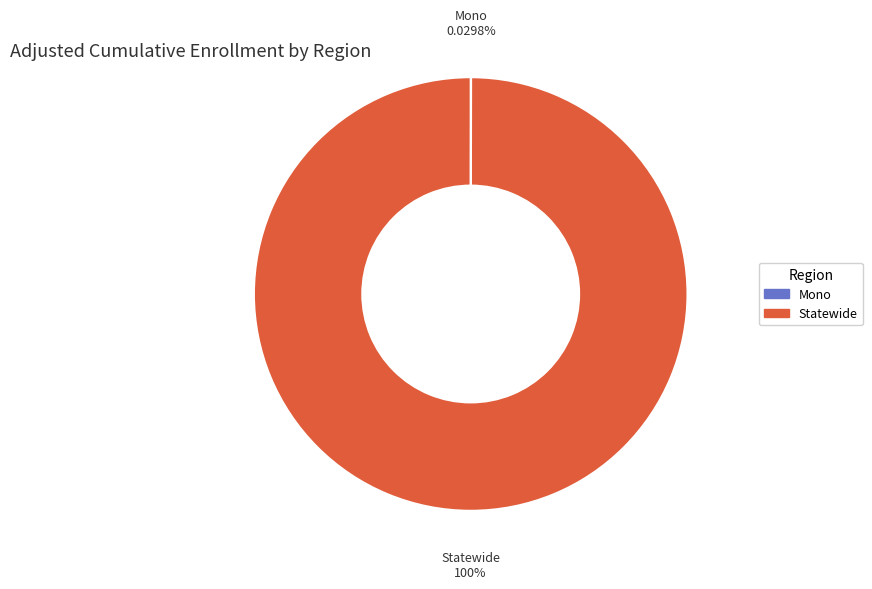

Which category has the biggest portion of the pie?

Statewide